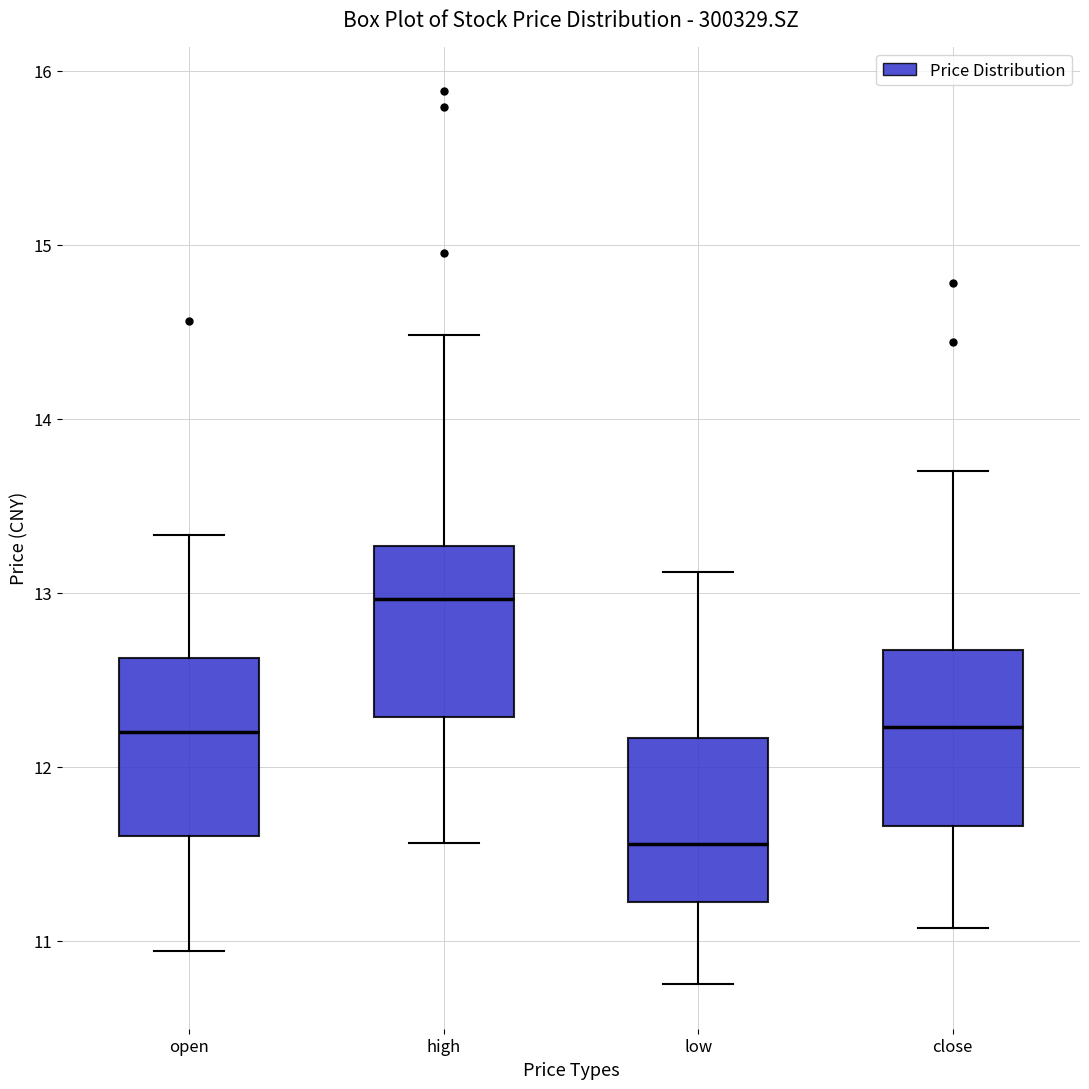

Reading left to right, read every box against the y-axis: the position of its median line, the range the box covers, and the ends of its whiskers. The values are not printed on the chart, so give them approximately, as read against the axis.

open: median 12.2, box 11.6 to 12.6, whiskers 10.9 to 13.3
high: median 13.0, box 12.3 to 13.3, whiskers 11.6 to 14.5
low: median 11.6, box 11.2 to 12.2, whiskers 10.8 to 13.1
close: median 12.2, box 11.7 to 12.7, whiskers 11.1 to 13.7